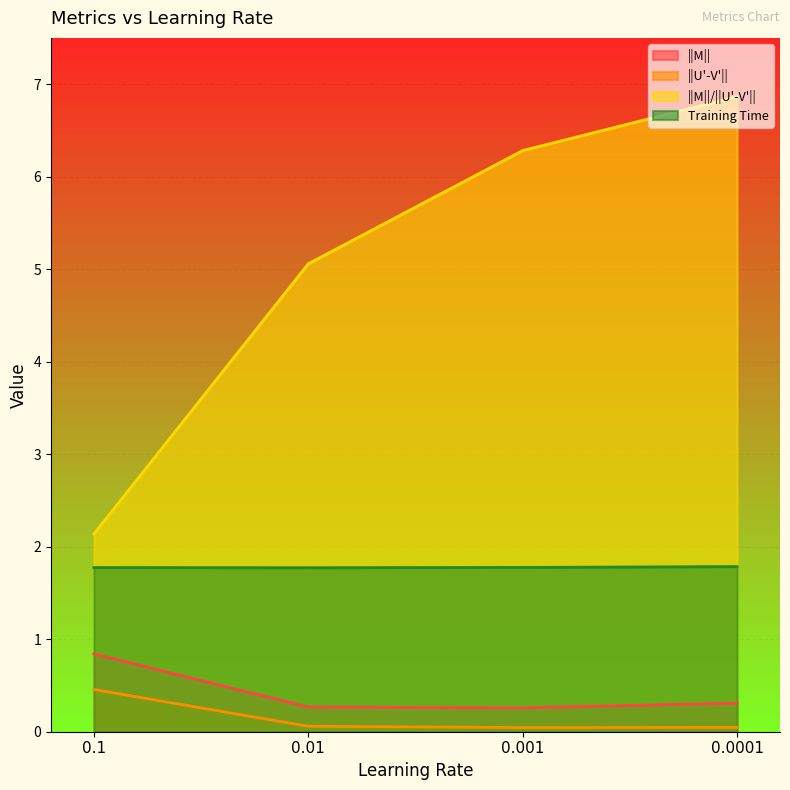

Reading left to right, list all the values displayed in this chart.

||M||: 0.1=0.8	0.01=0.3	0.001=0.3	0.0001=0.3
||U'-V'||: 0.1=0.5	0.01=0.1	0.001=0.0	0.0001=0.0
||M||/||U'-V'||: 0.1=2.1	0.01=5.1	0.001=6.3	0.0001=6.9
Training Time: 0.1=1.8	0.01=1.8	0.001=1.8	0.0001=1.8